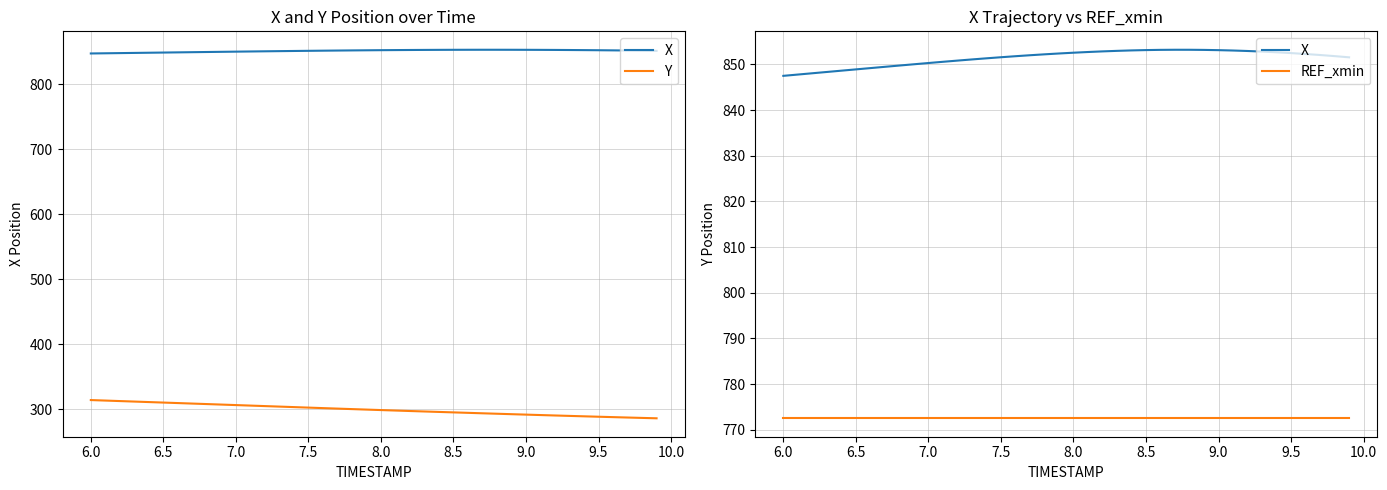

What are all the series names shown in the legend?

X, Y, REF_xmin